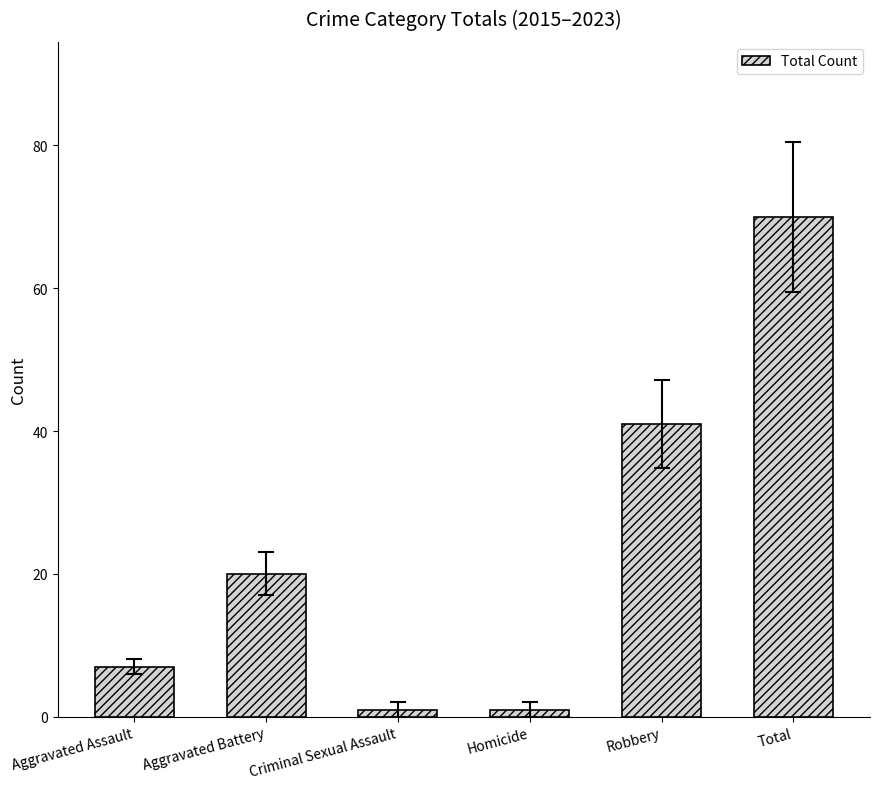

What value does the data have at Total, to the nearest 5?

70